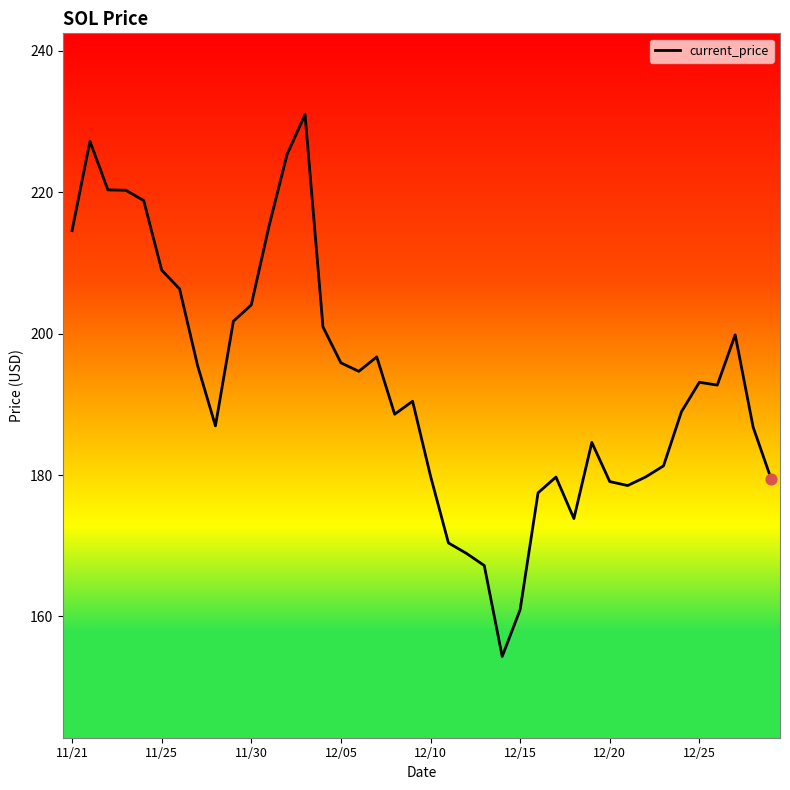

What is the difference between the maximum and minimum values?

76.7